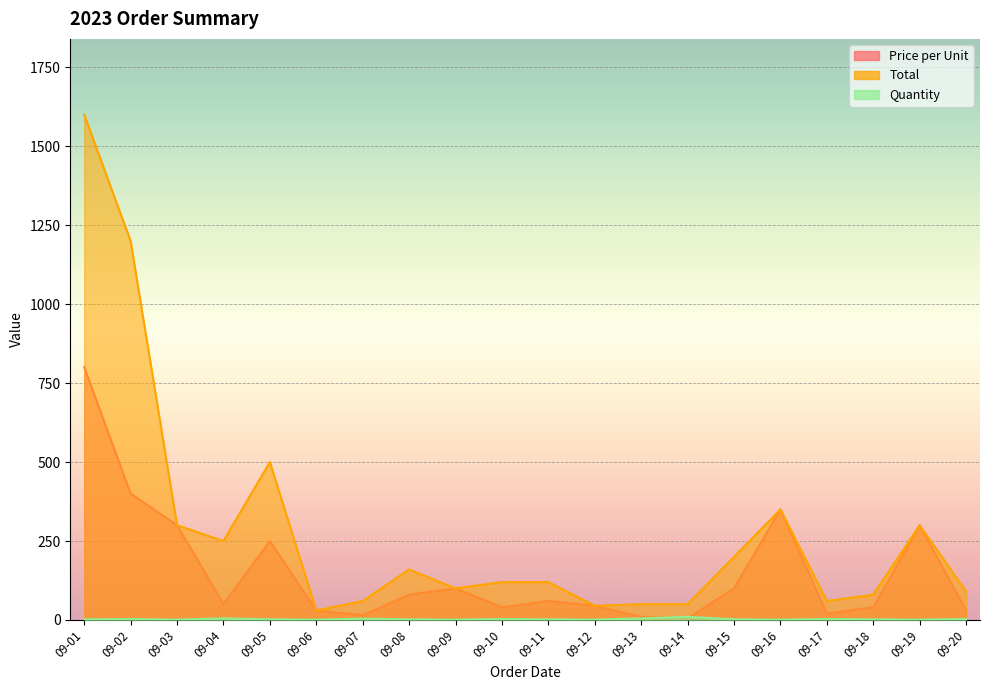

Which category has the highest value in the Price per Unit series?

09-01